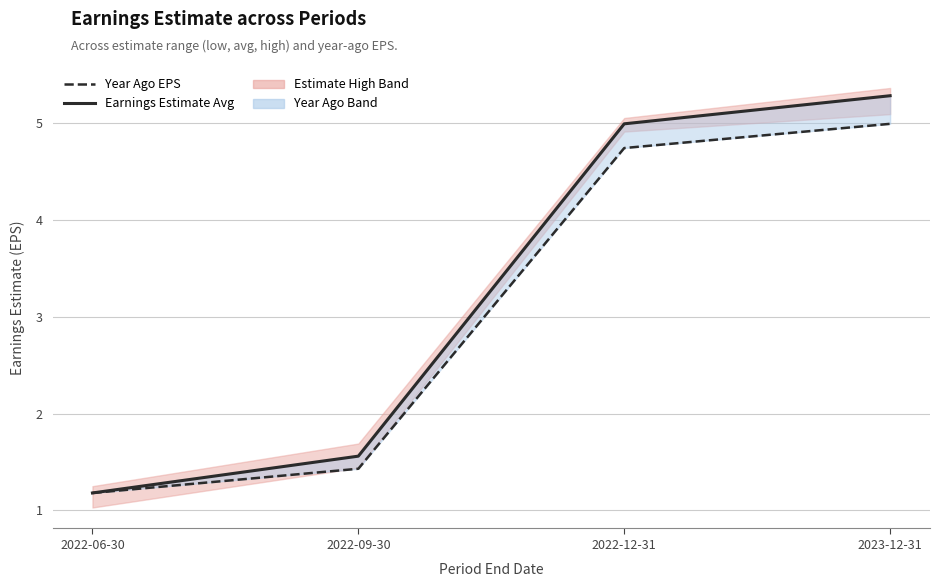

At which label does Earnings Estimate Avg reach its peak?

2023-12-31